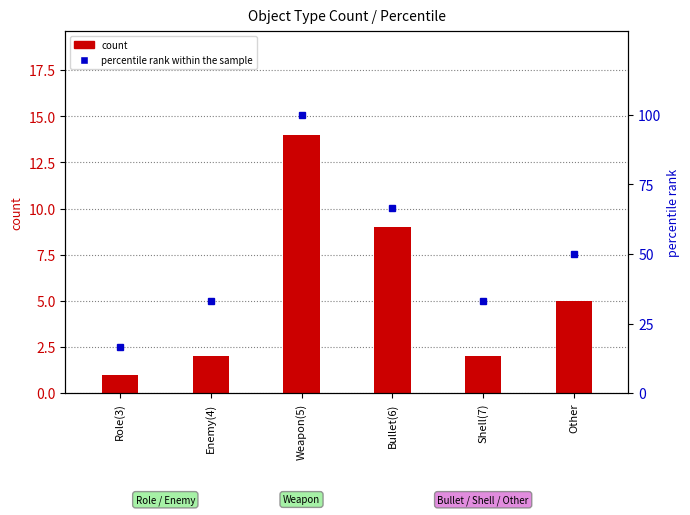

How many series are shown in this chart?

2